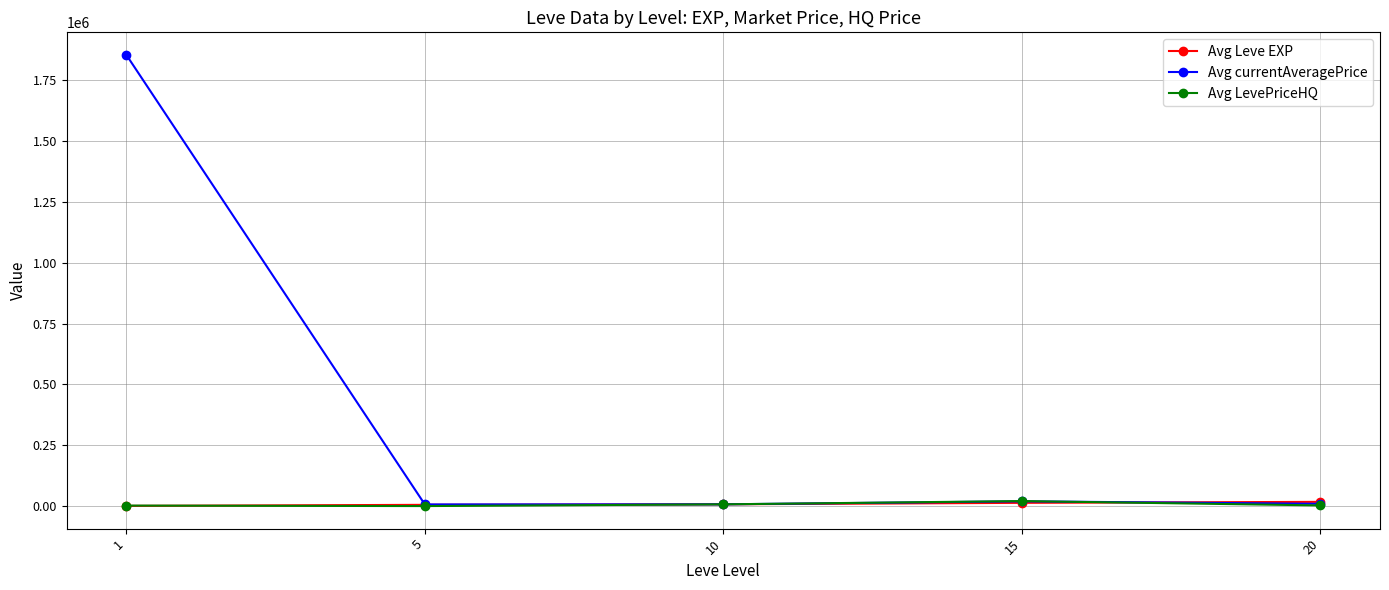

Which series has the largest total across all categories?

Avg currentAveragePrice